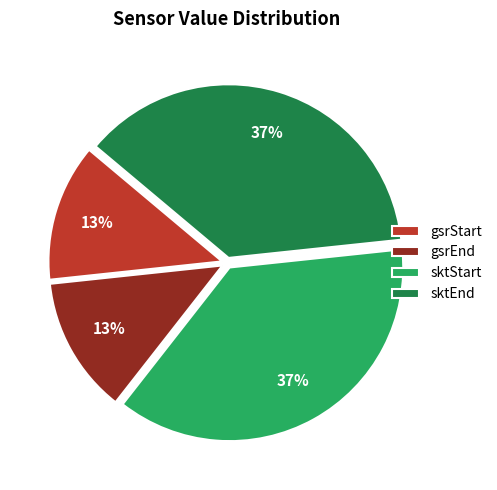

Does sktStart account for over 50% of the chart?

No